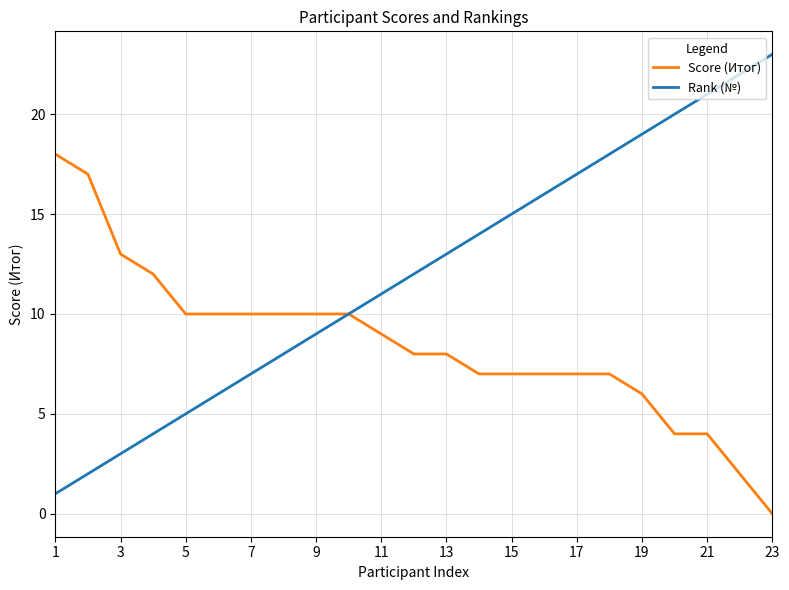

List the series in order of their overall mean, highest first.

Rank (№), Score (Итог)